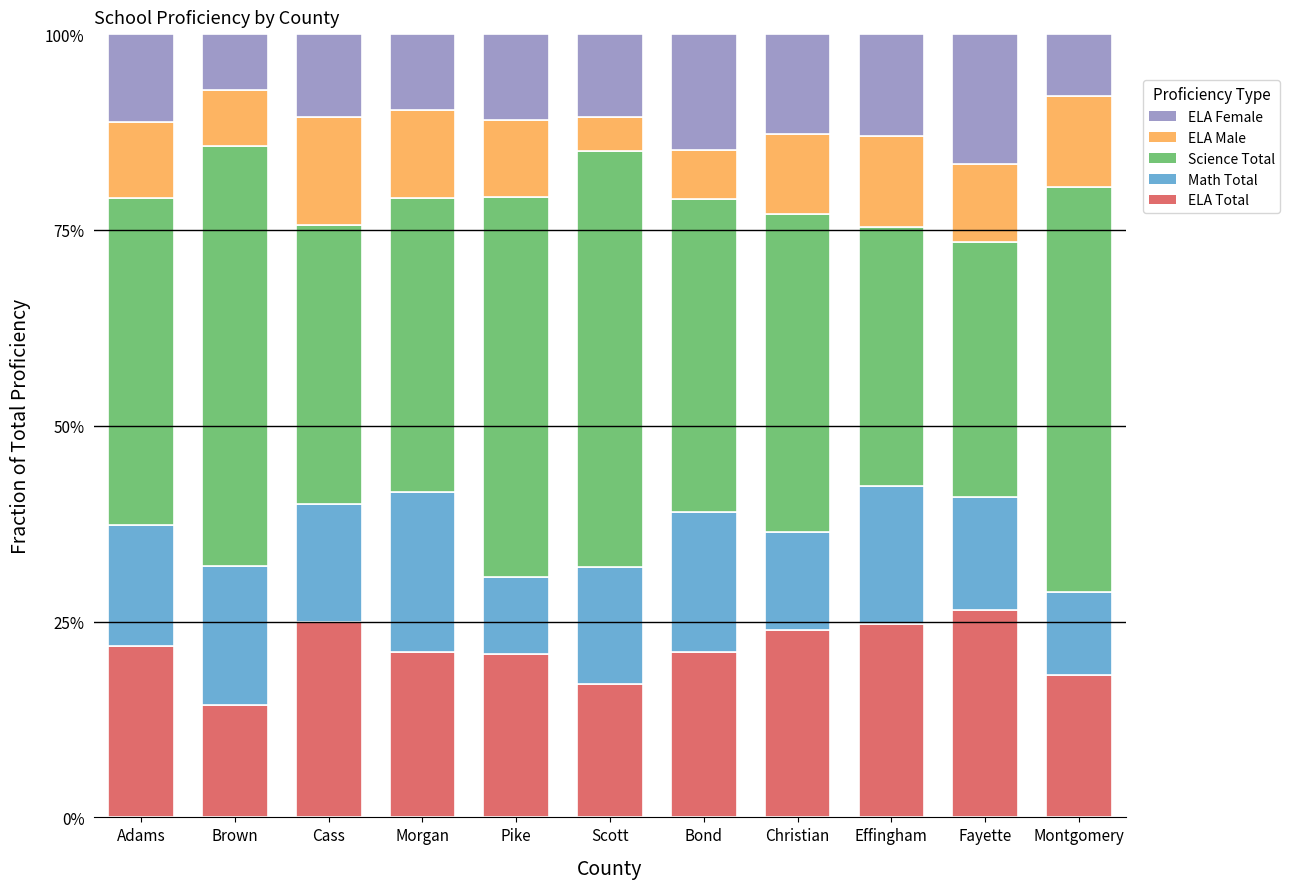

Where does the ELA Total series first go above 21?

Adams